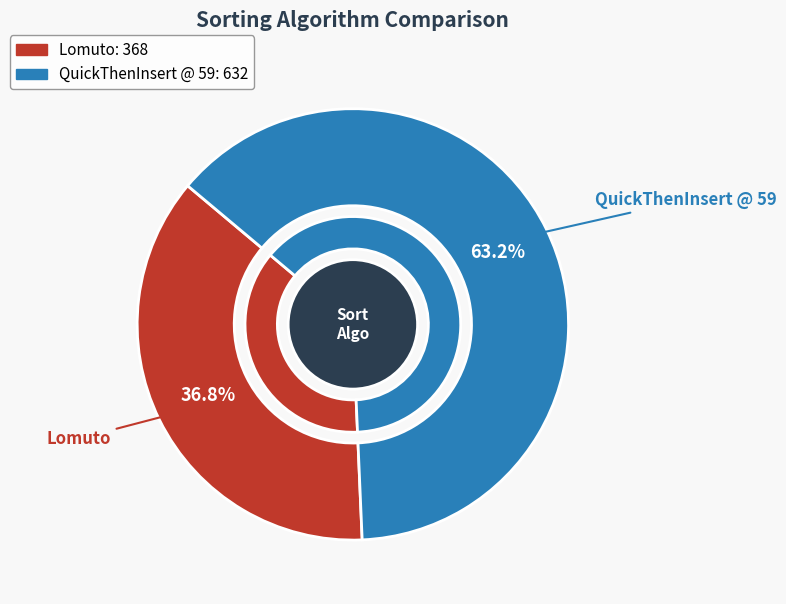

Does any single category account for the majority?

Yes